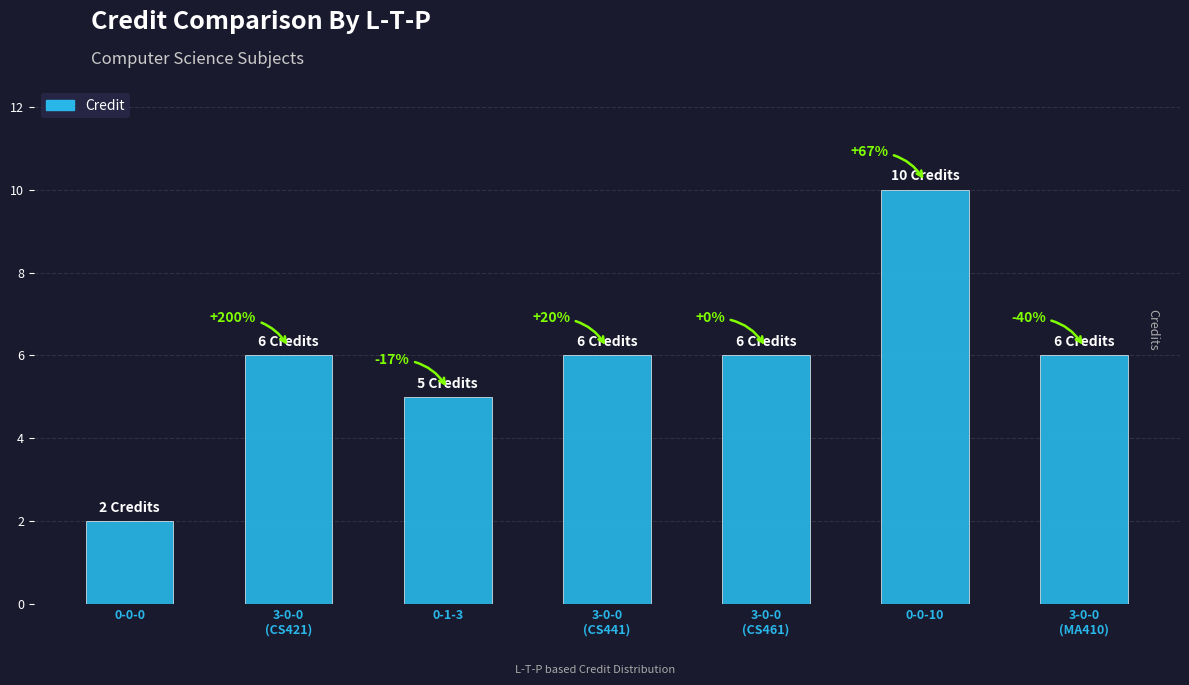

The chart shows a value of 3 at 0-0-0. True or false?

False